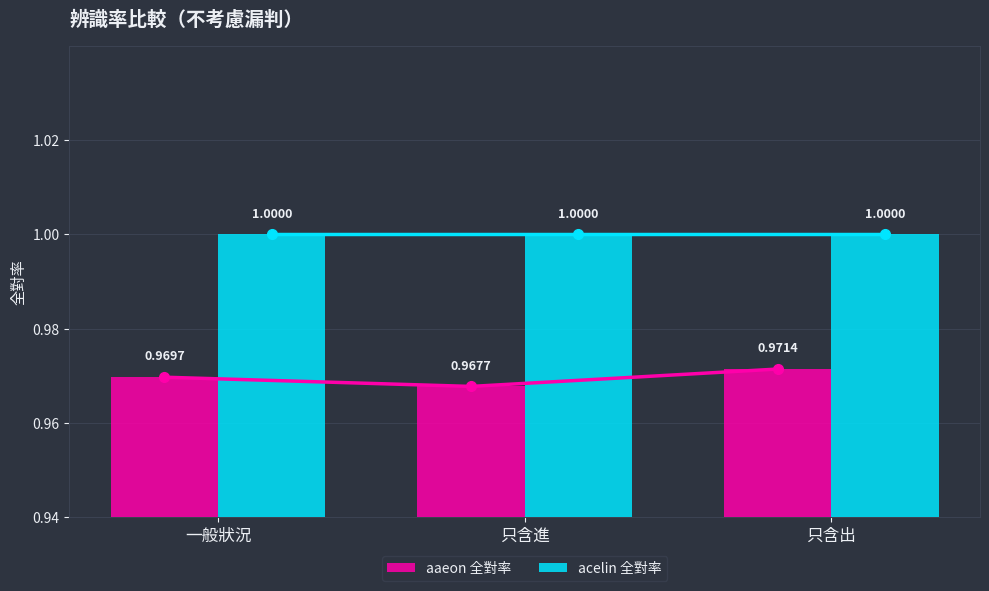

The acelin 全對率 series shows 0.5 at 只含進. True or false?

False